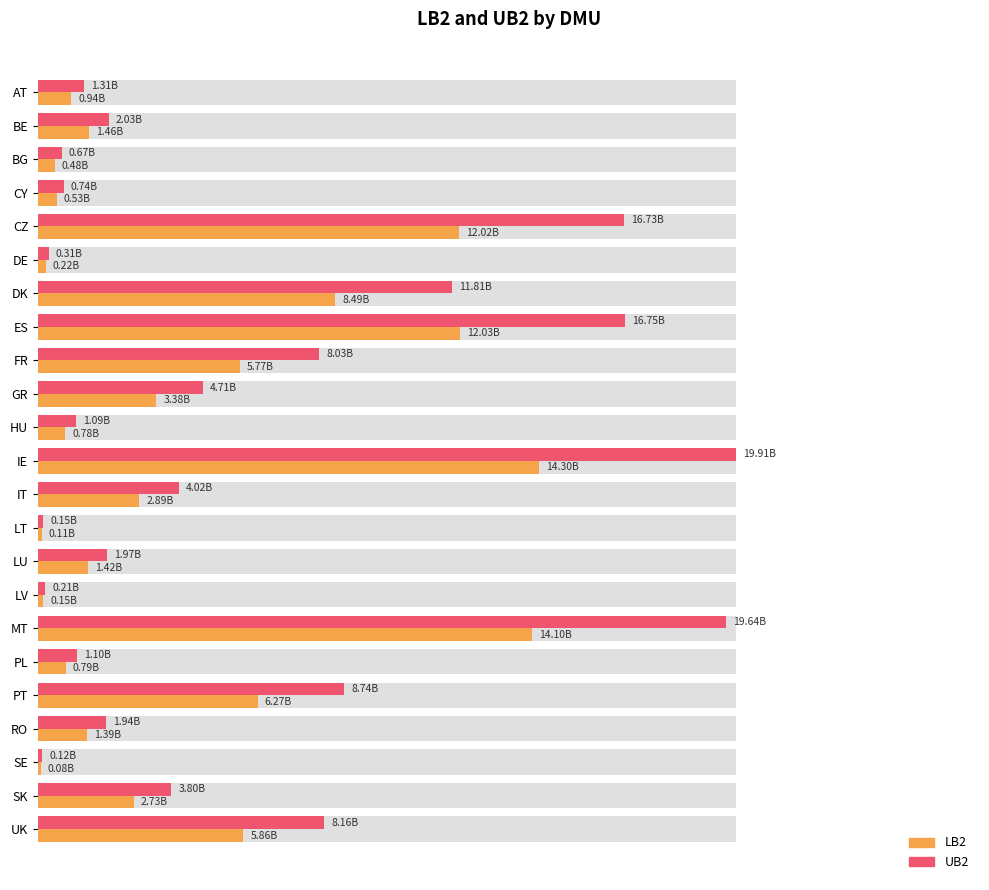

Which series has the largest total across all categories?

UB2